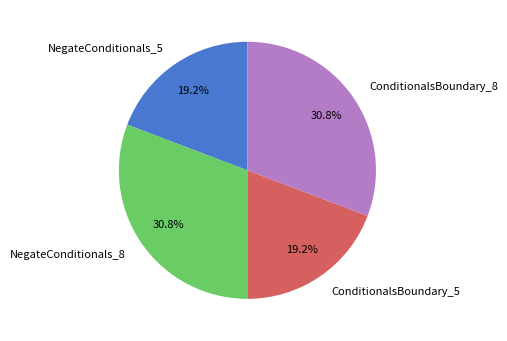

Count the number of slices in the pie.

4